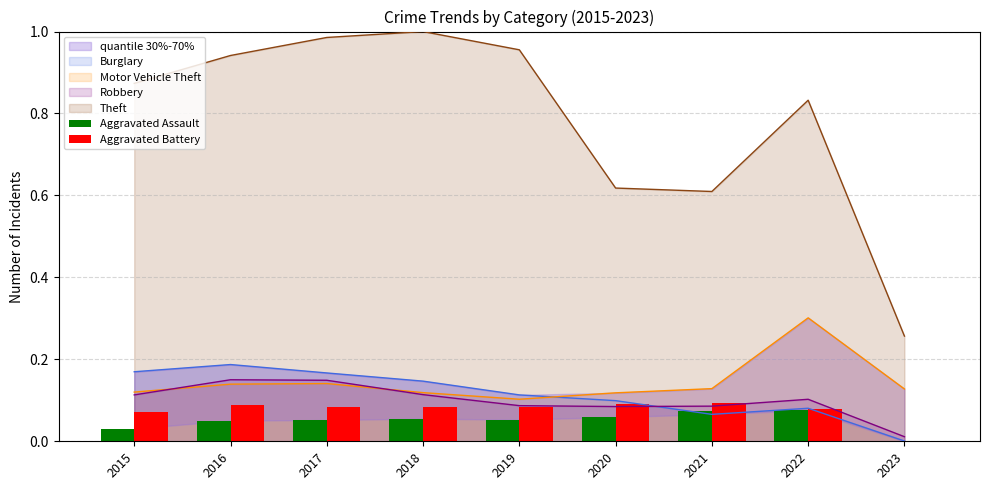

What is the difference between the maximum and minimum values in the Aggravated Battery series?

0.1